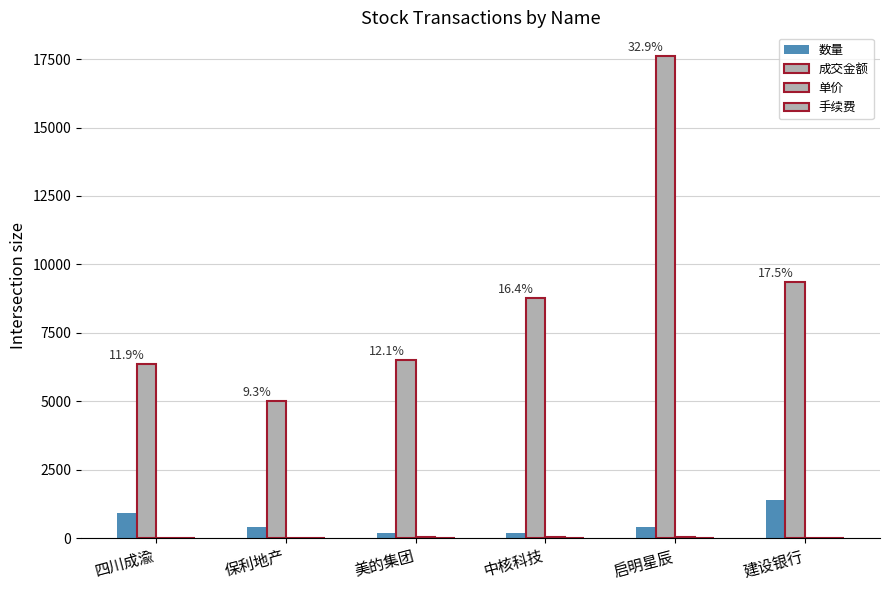

How many groups of bars are there?

6